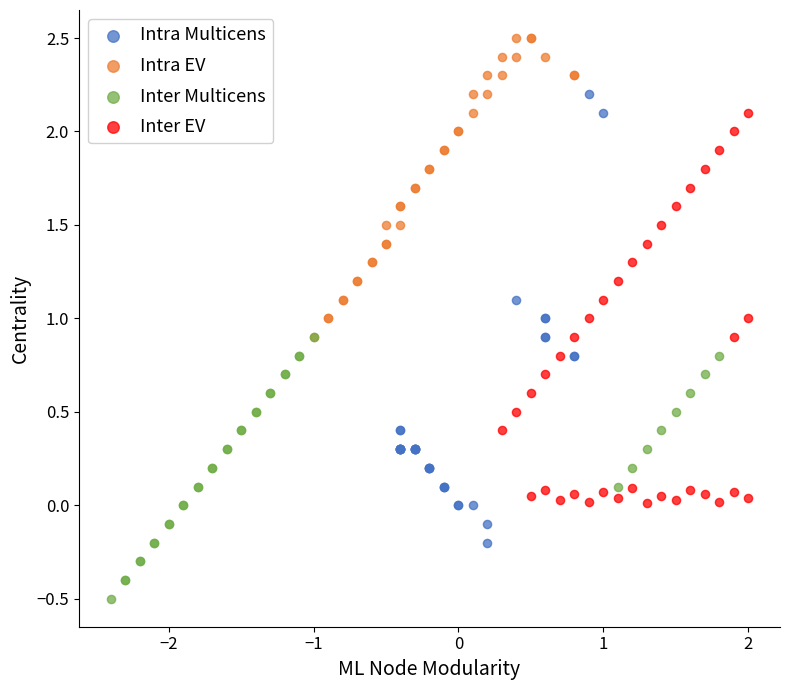

Which series has the largest Y range (max minus min)?

Intra Multicens